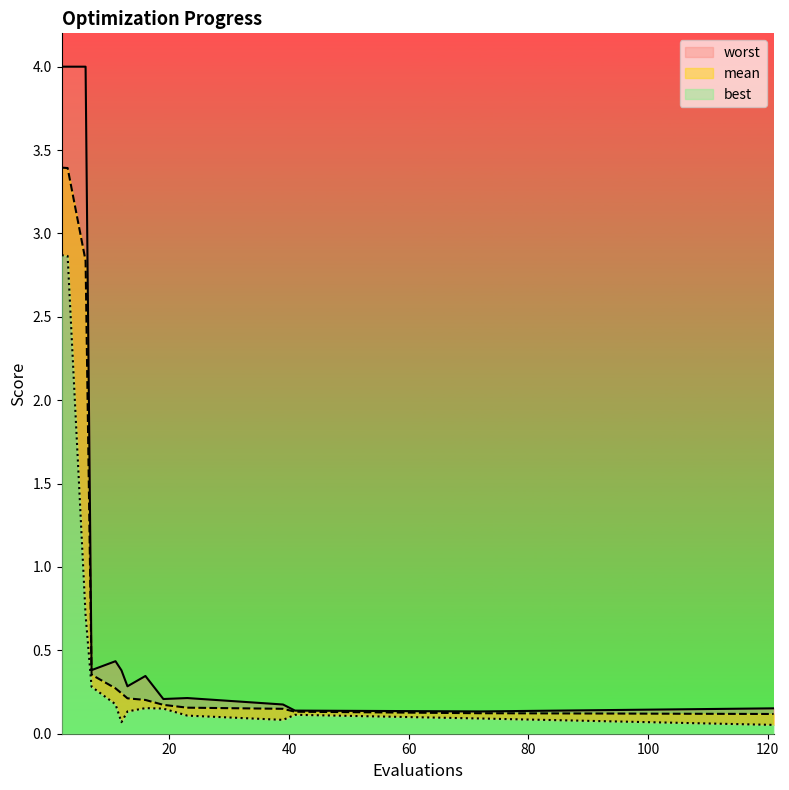

Does the chart have visible grid lines?

No